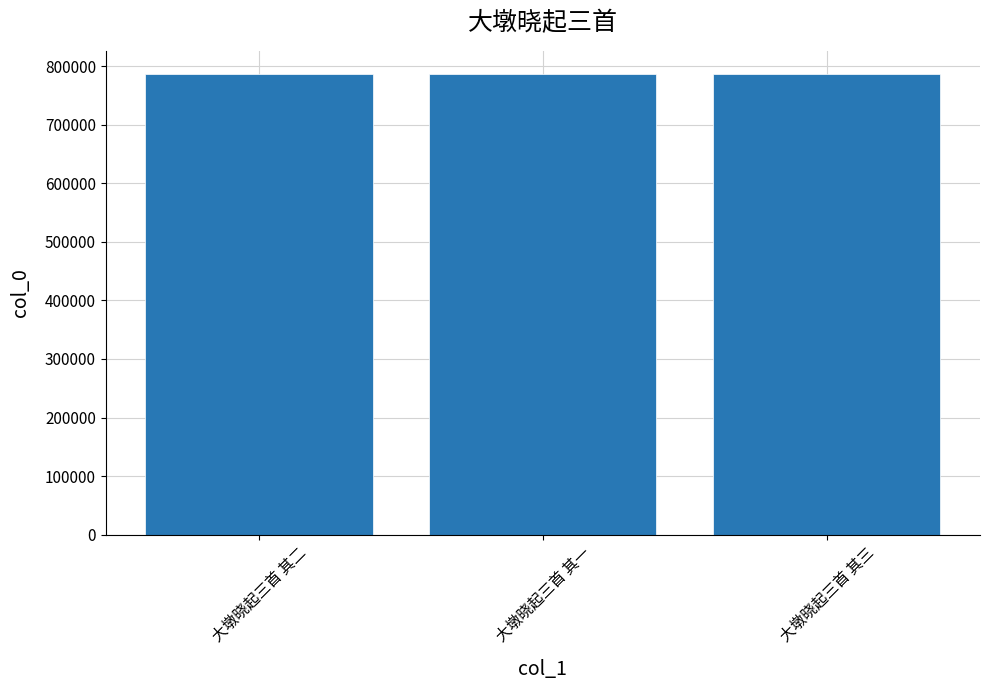

What is the ratio of the value at 大墩晓起三首 其二 to the value at 大墩晓起三首 其一?

1.0